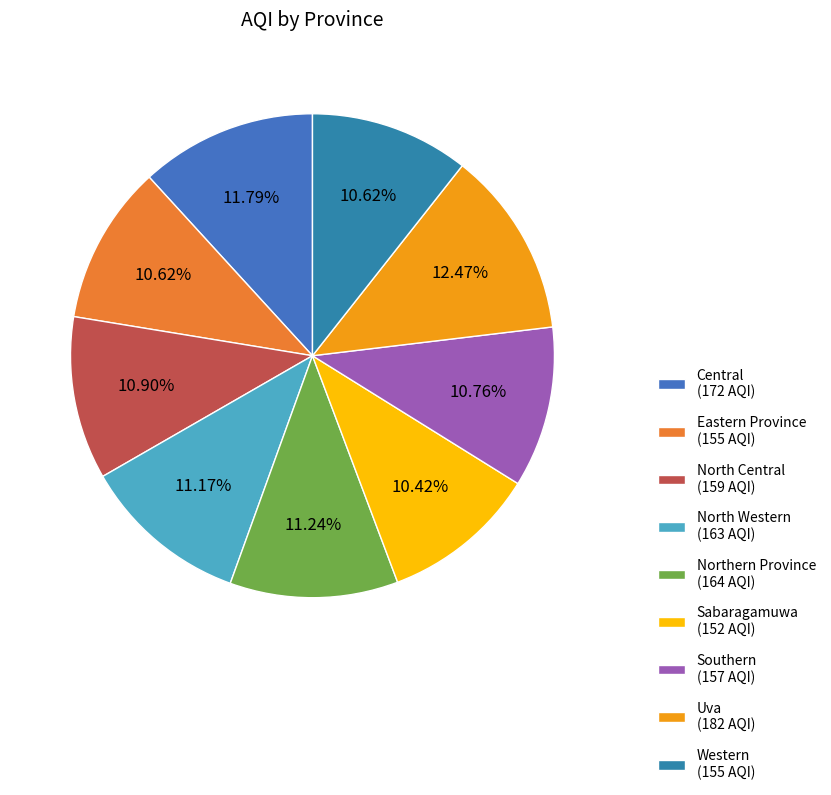

What percentage is the Northern Province slice, to the nearest percent?

11%